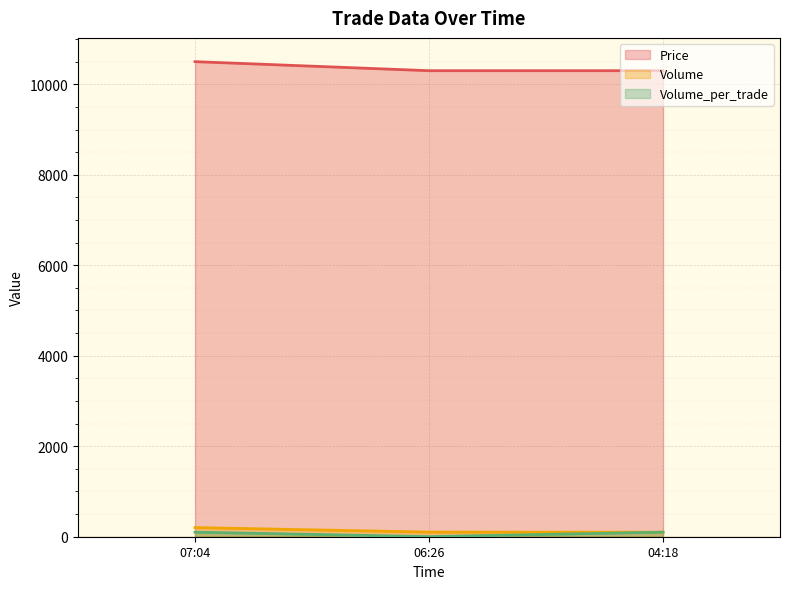

How many values in the Volume_per_trade series are below 100?

1